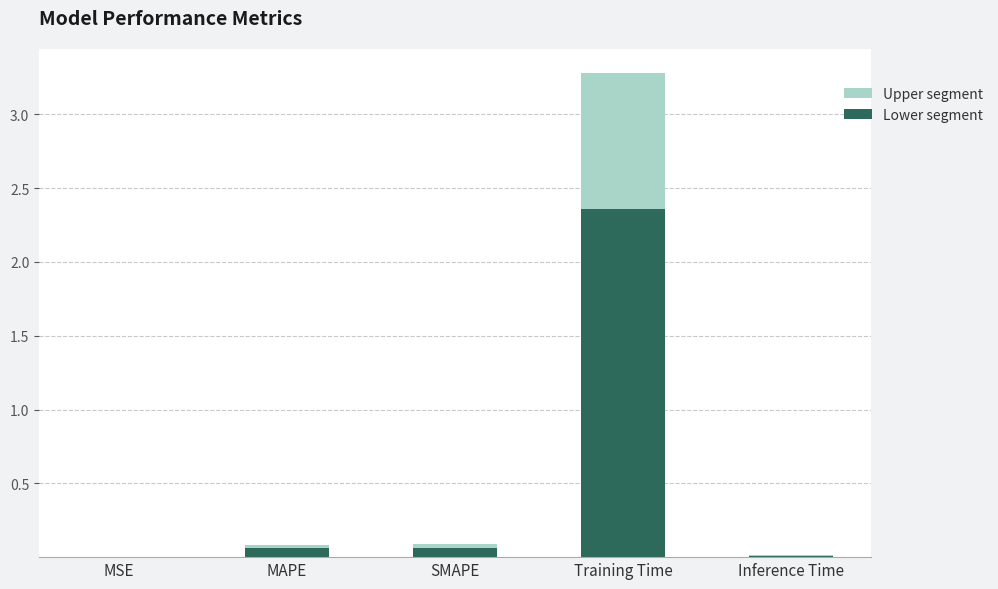

At which category is the sum across all series the highest?

Training Time